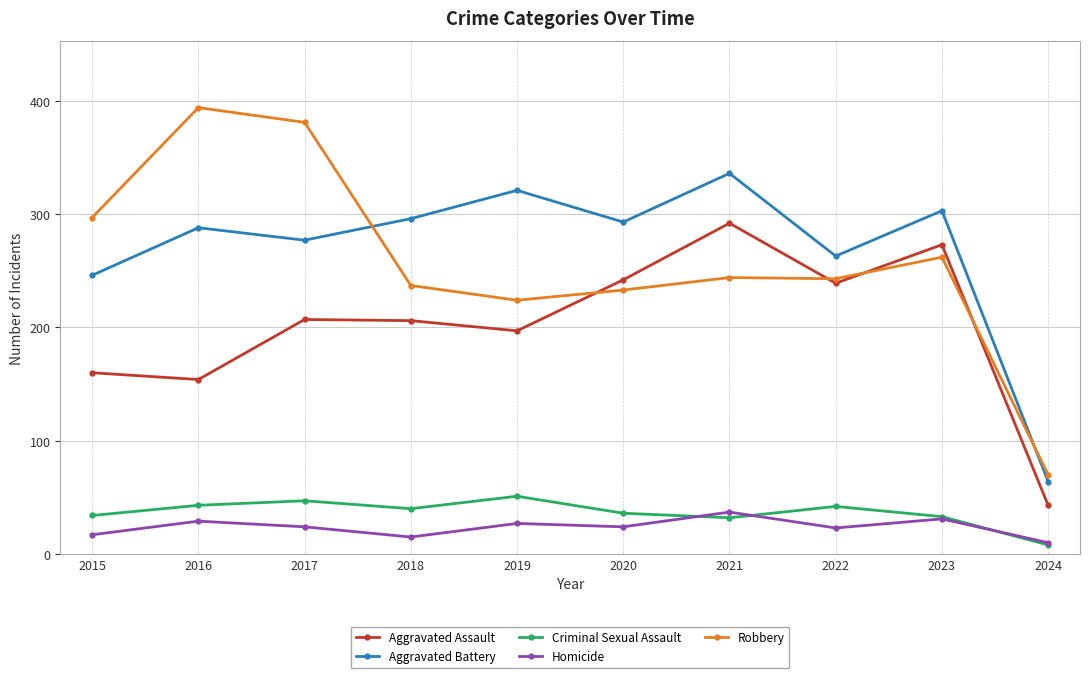

How many interior local valleys does the Aggravated Battery series have?

3